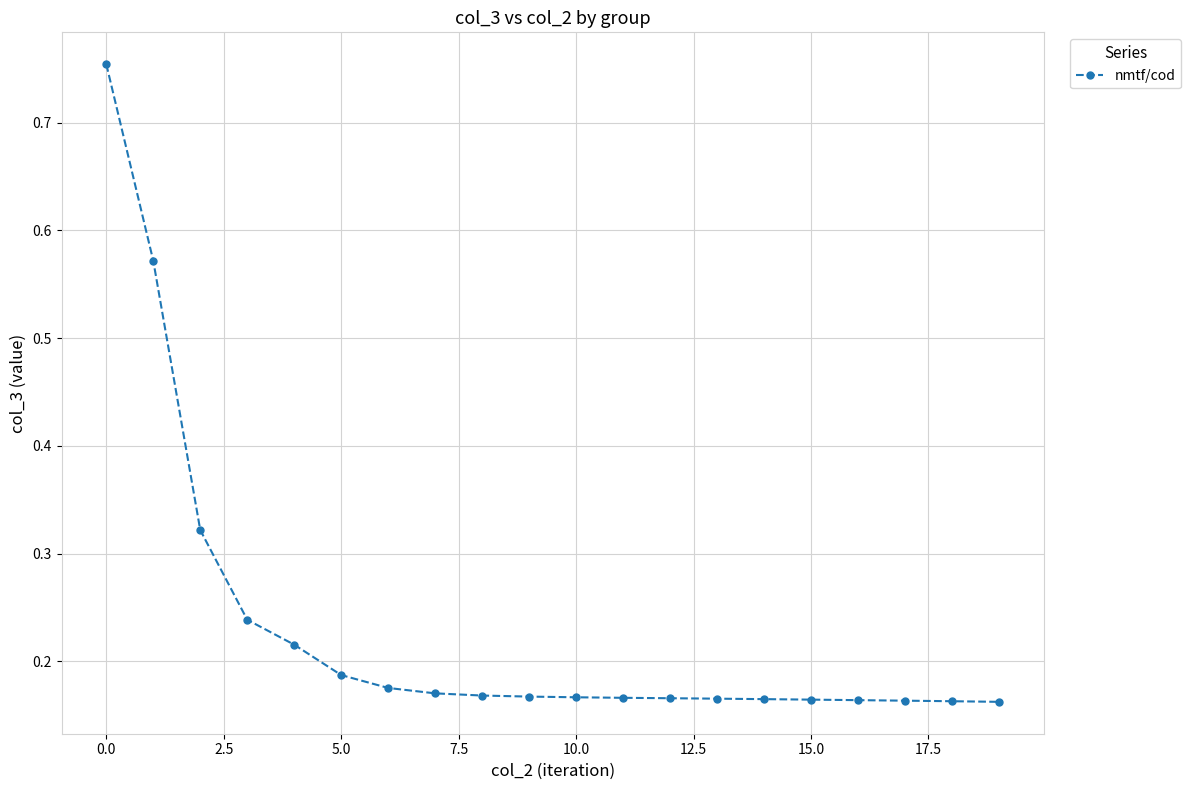

Count the values in the range 0 to 1.

20